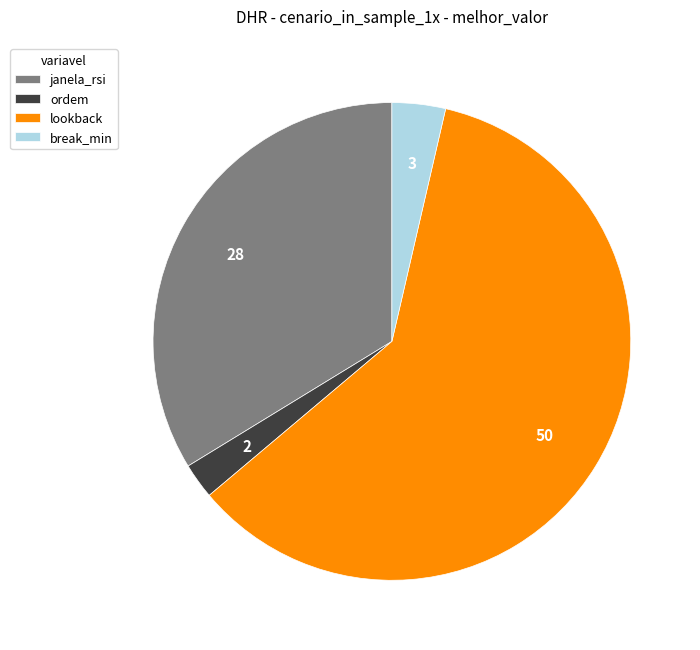

What is the ratio of the value at janela_rsi to the value at ordem?

14.0